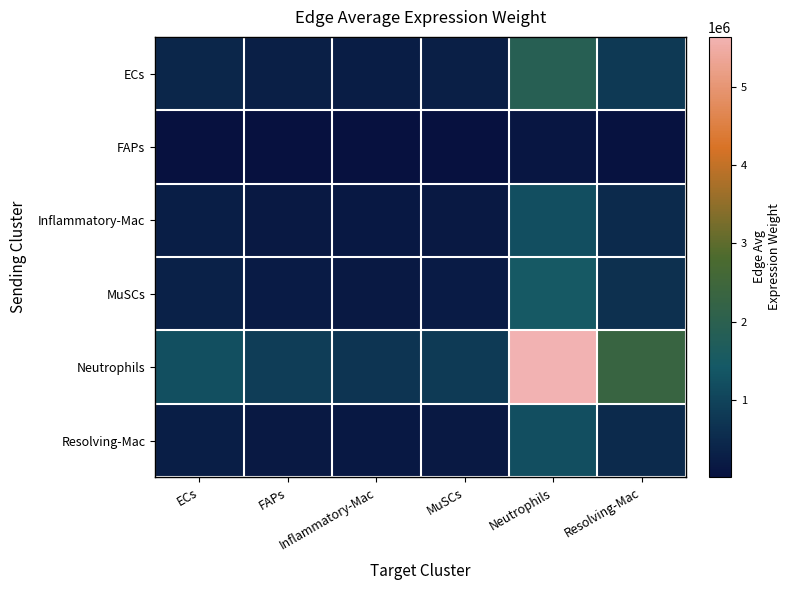

Between ECs and Resolving-Mac, which series saw the biggest shift?

Neutrophils